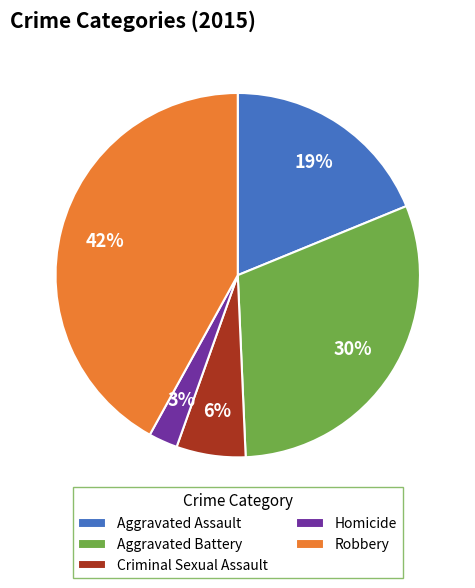

The Aggravated Assault slice represents 26% of the pie. True or false?

False